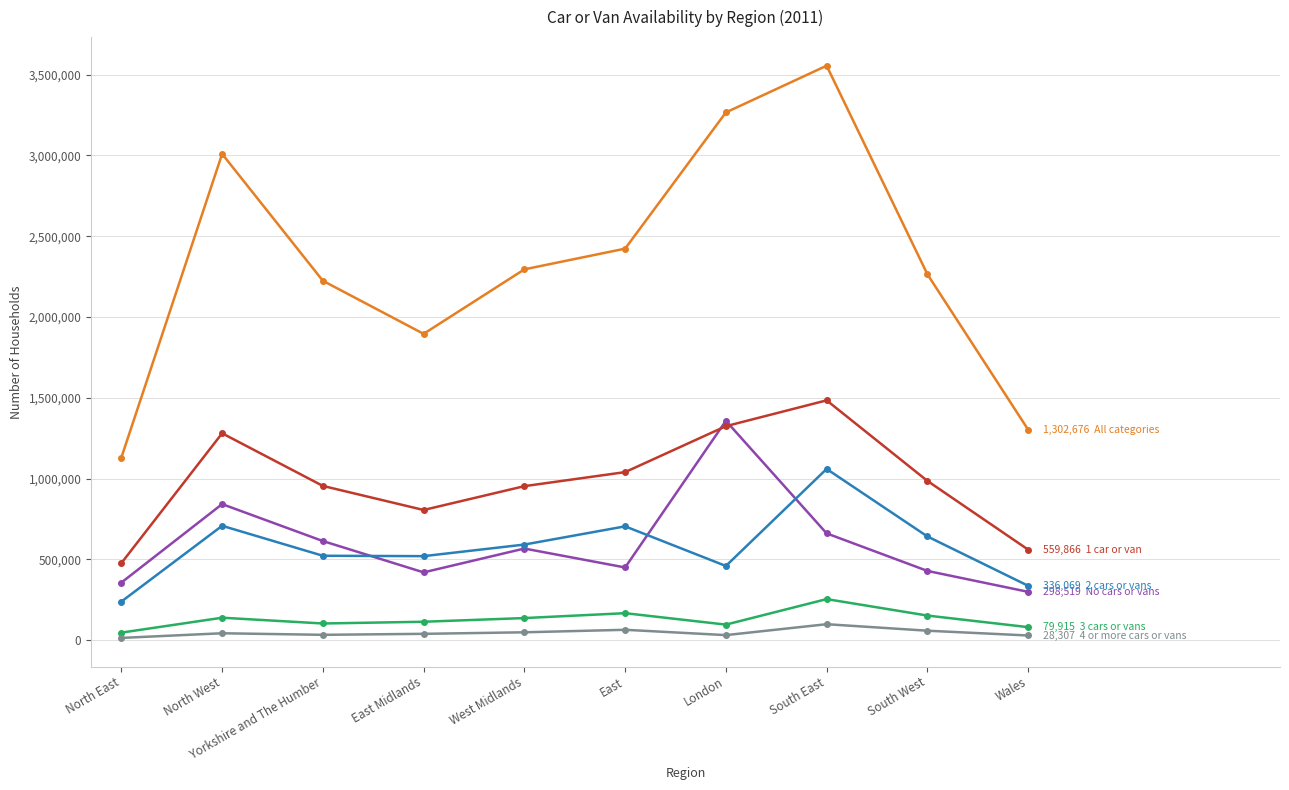

At which category is the sum across all series the highest?

South East